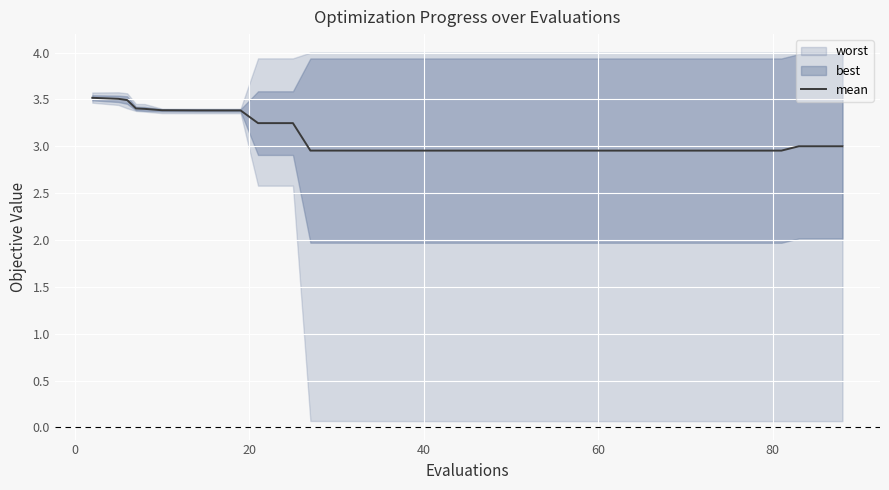

What is the highest value of the mean series?

3.5